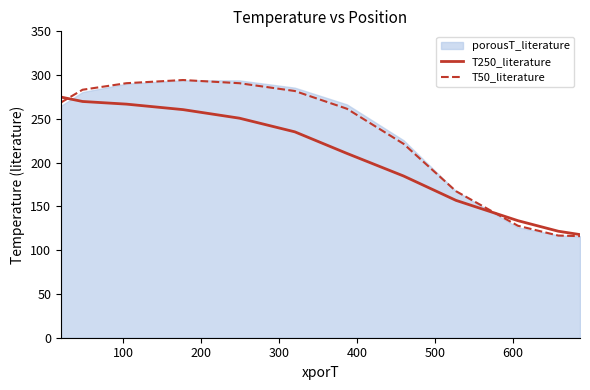

Which series has the largest total across all categories?

T50_literature